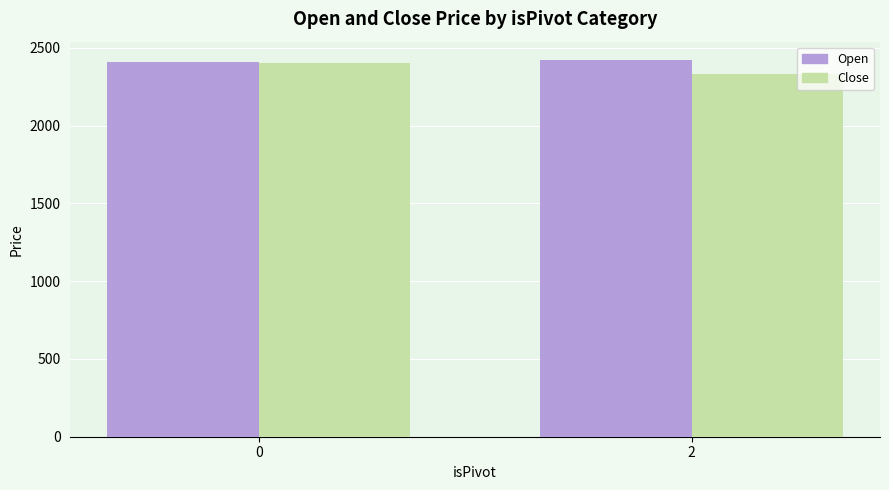

Reading right to left, extract all data points from this chart.

Open: 2419.0	2408.2
Close: 2333.4	2404.2